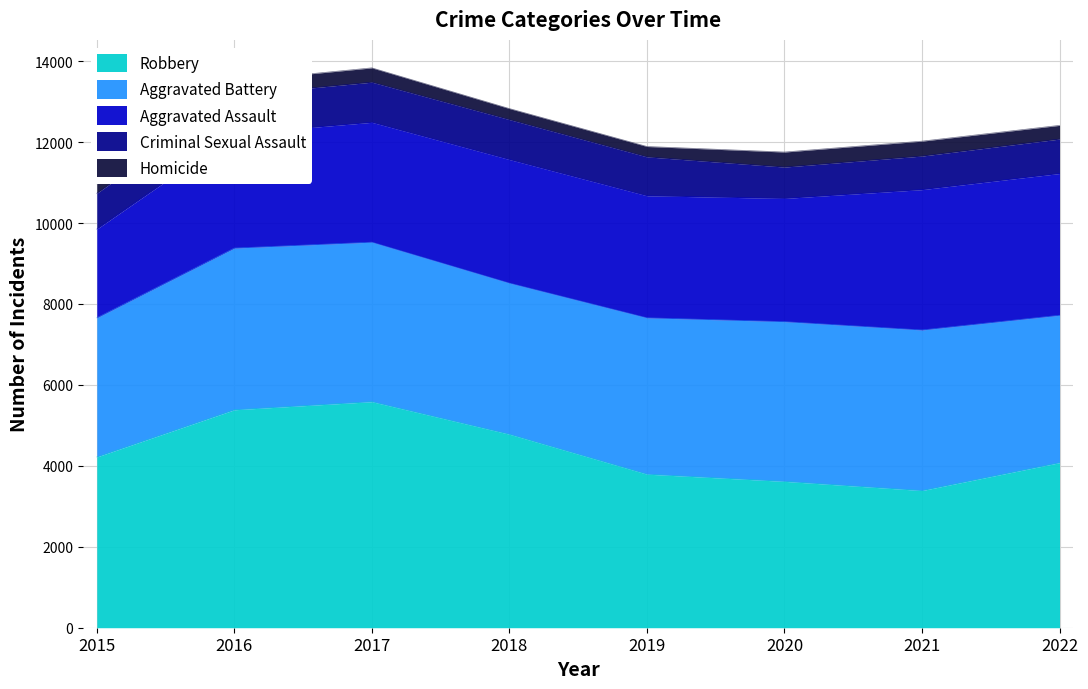

Reading right to left, transcribe all the data shown in this chart.

Aggravated Assault: 3503	3468	3045	3016	3053	2962	2819	2192
Aggravated Battery: 3643	3968	3947	3864	3735	3942	3996	3439
Criminal Sexual Assault: 851	830	775	961	987	992	958	885
Homicide: 338	368	371	256	272	353	347	236
Robbery: 4079	3390	3617	3795	4782	5586	5386	4220